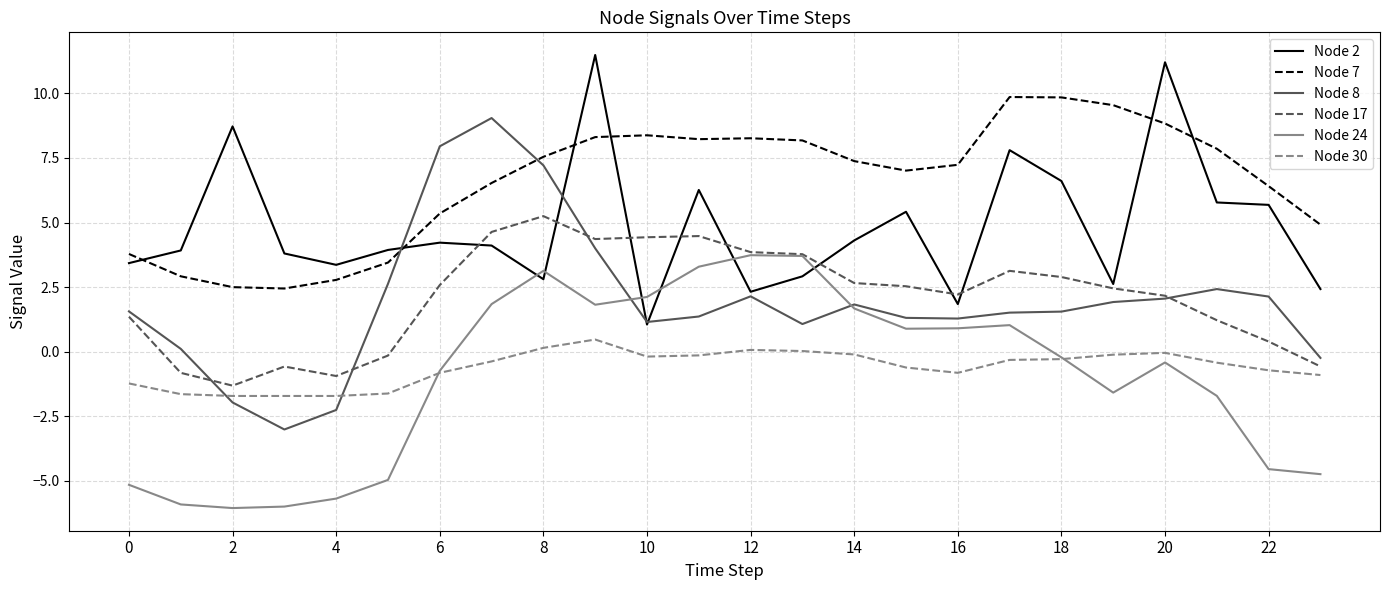

List the series in order of their peak value, highest first.

Node 2, Node 7, Node 8, Node 17, Node 24, Node 30